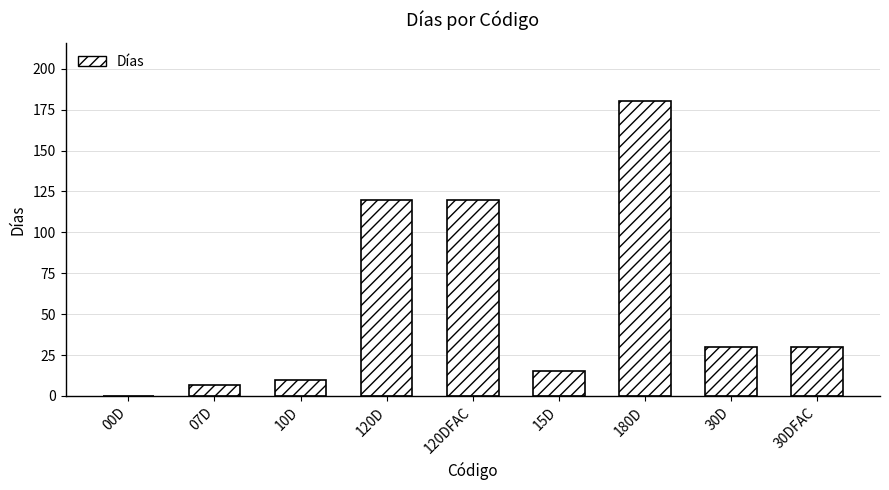

Is it true that the value at 30D is 44?

False